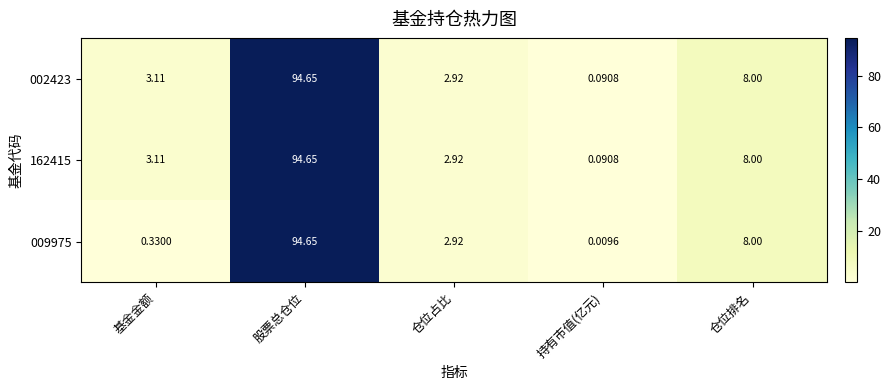

At which category does the chart reach its peak across all series?

股票总仓位